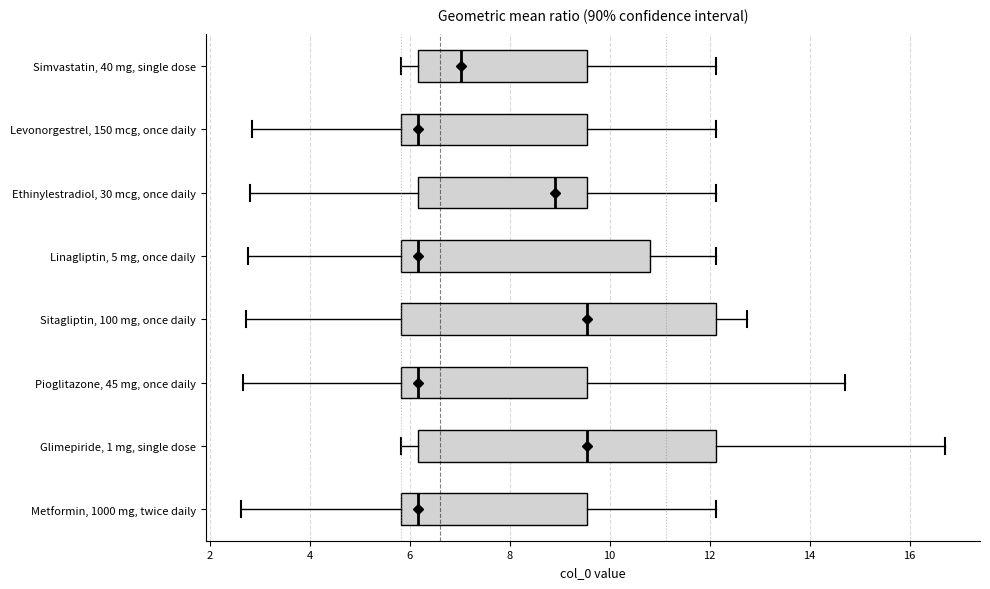

Reading bottom to top, transcribe this box plot: for each box, give where its median line is, the range the box spans, and where its two whiskers end, as read against the x-axis. The values are not printed on the chart, so give them approximately, as read against the axis.

Metformin, 1000 mg, twice daily: median 6.2, box 5.8 to 9.6, whiskers 2.6 to 12.2
Glimepiride, 1 mg, single dose: median 9.6, box 6.2 to 12.2, whiskers 5.8 to 16.8
Pioglitazone, 45 mg, once daily: median 6.2, box 5.8 to 9.6, whiskers 2.6 to 14.8
Sitagliptin, 100 mg, once daily: median 9.6, box 5.8 to 12.2, whiskers 2.8 to 12.8
Linagliptin, 5 mg, once daily: median 6.2, box 5.8 to 10.8, whiskers 2.8 to 12.2
Ethinylestradiol, 30 mcg, once daily: median 9.0, box 6.2 to 9.6, whiskers 2.8 to 12.2
Levonorgestrel, 150 mcg, once daily: median 6.2, box 5.8 to 9.6, whiskers 2.8 to 12.2
Simvastatin, 40 mg, single dose: median 7.0, box 6.2 to 9.6, whiskers 5.8 to 12.2